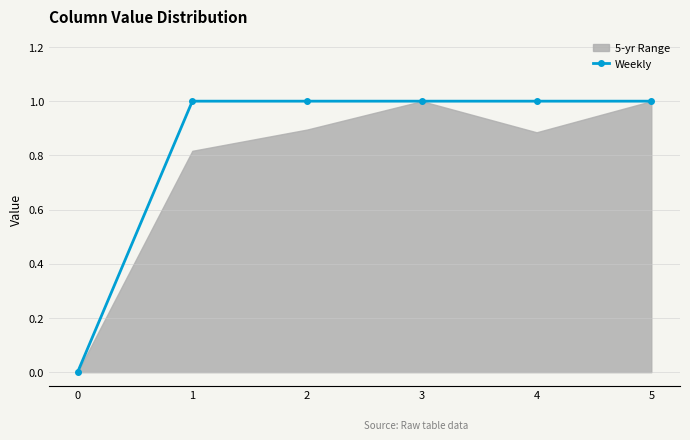

How many values are between 1 and 2?

5